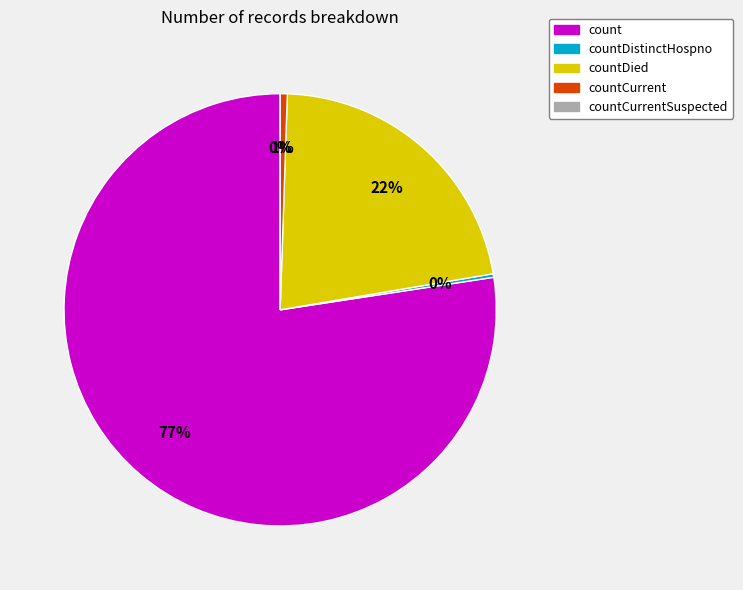

To the nearest percent, what is the difference between the largest and smallest slice percentages?

77%